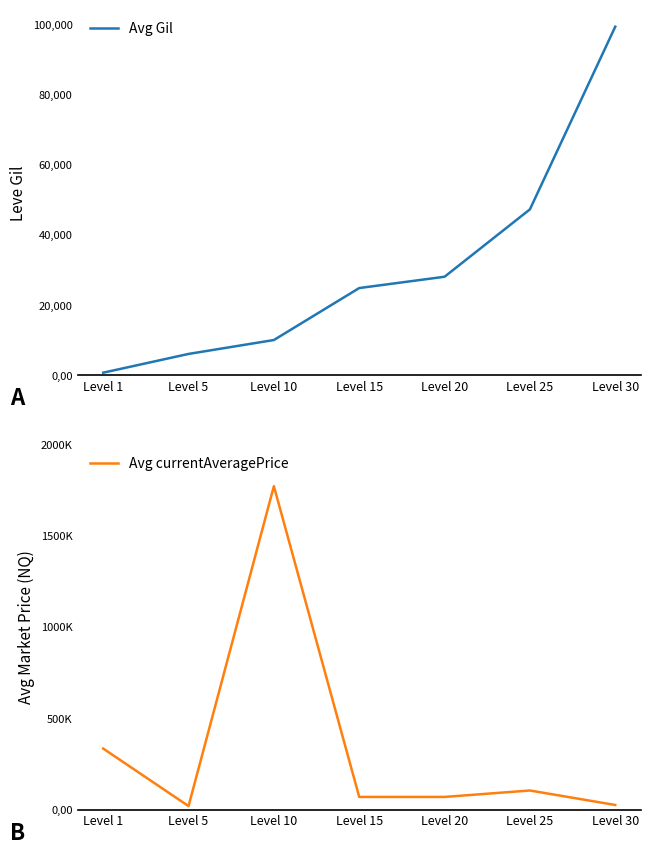

How many intersections are there between Avg Gil and Avg currentAveragePrice?

1